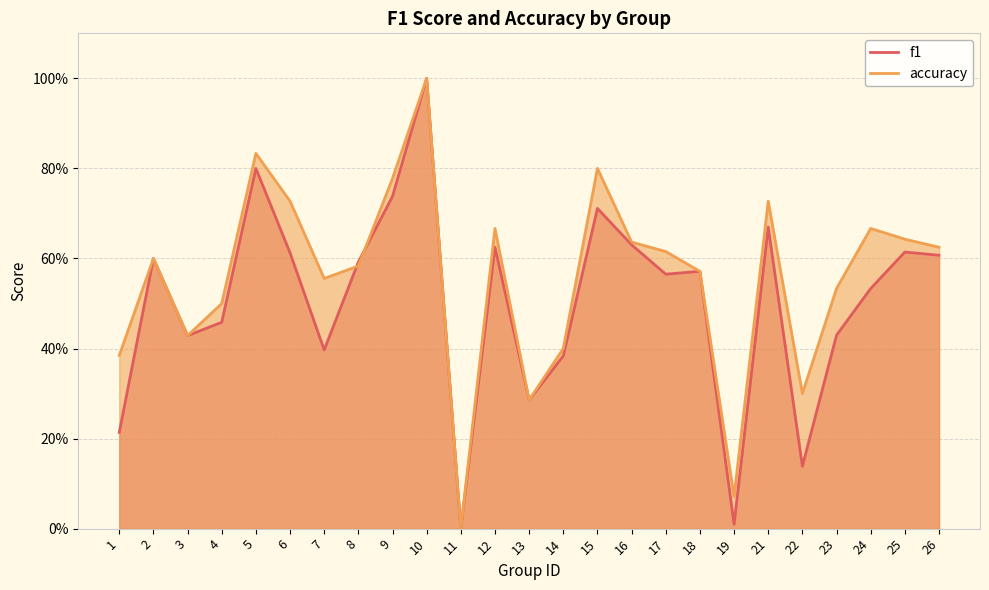

How many interior local valleys does the f1 series have?

7